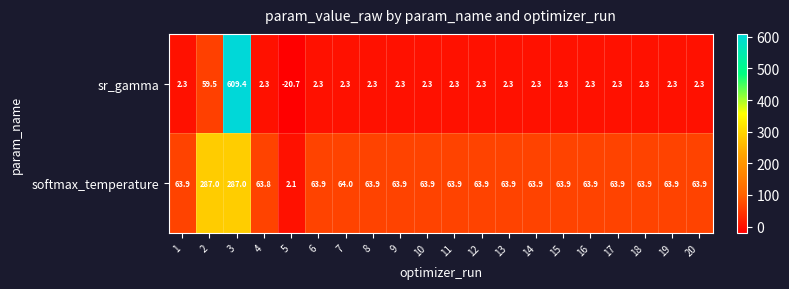

Count the number of categories in the chart.

20